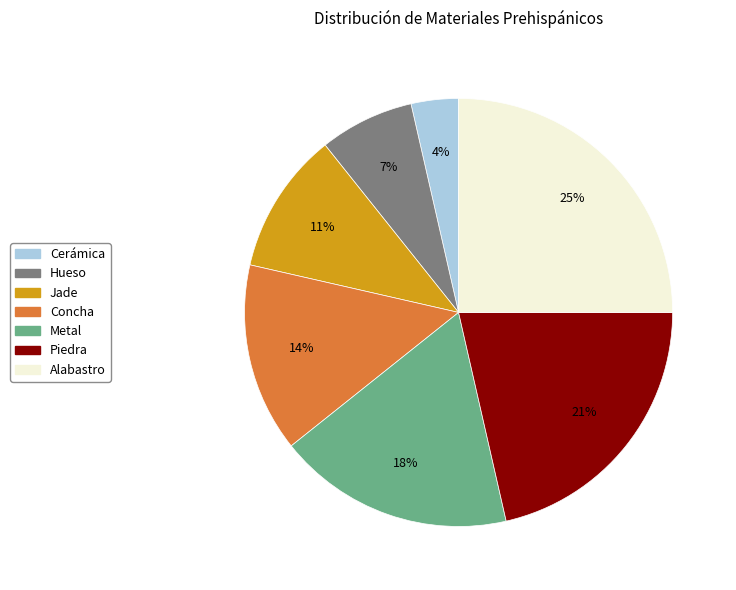

Combined, do Metal and Cerámica account for over 50%?

No